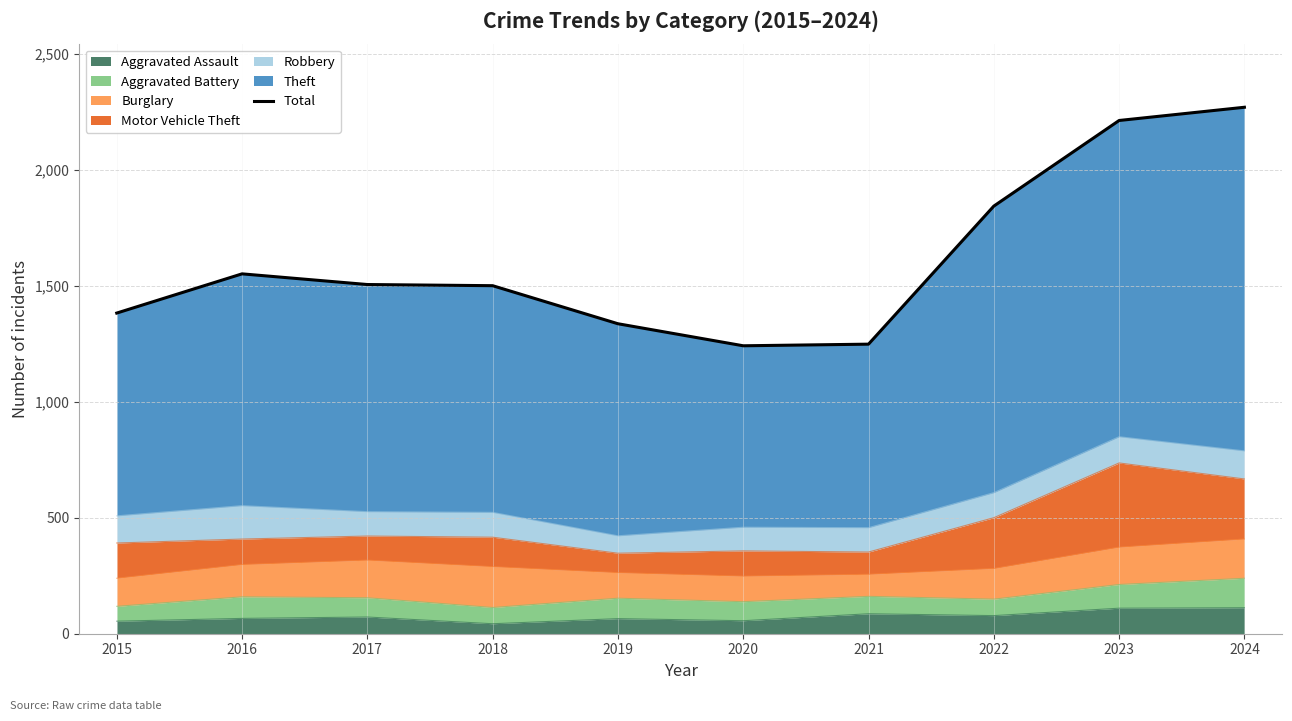

What is the difference between the maximum and minimum values?

1028